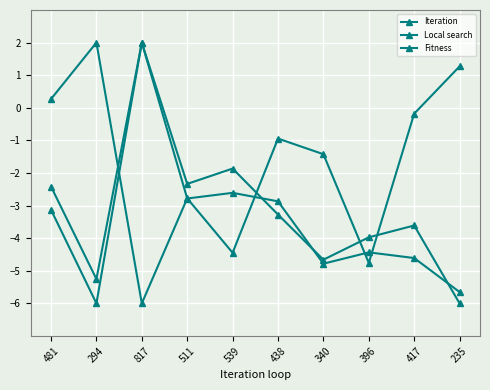

In Iteration, how many points are higher than both neighbors (excluding endpoints)?

3